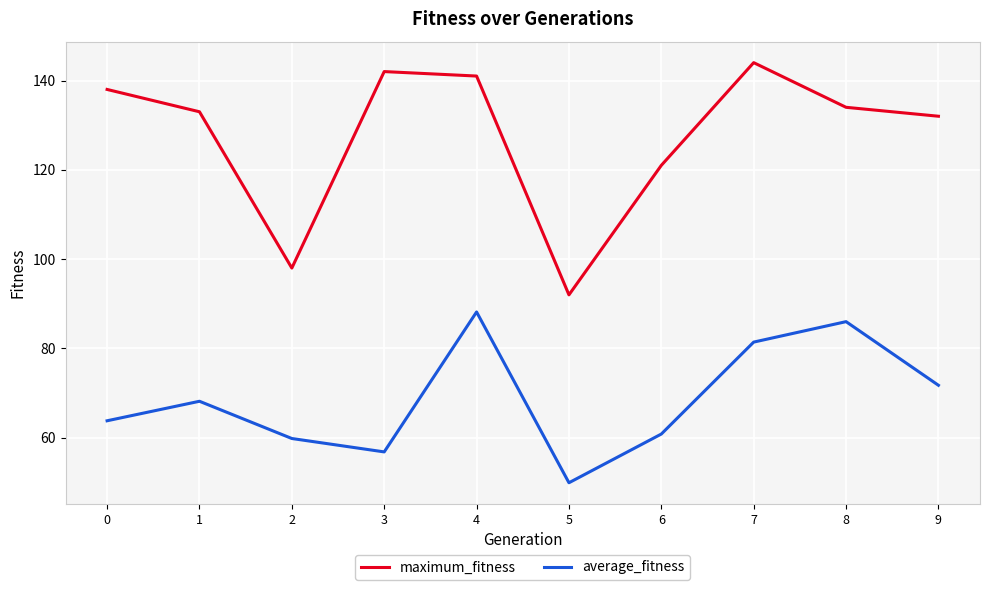

Between 1 and 3, which series saw the biggest shift?

average_fitness